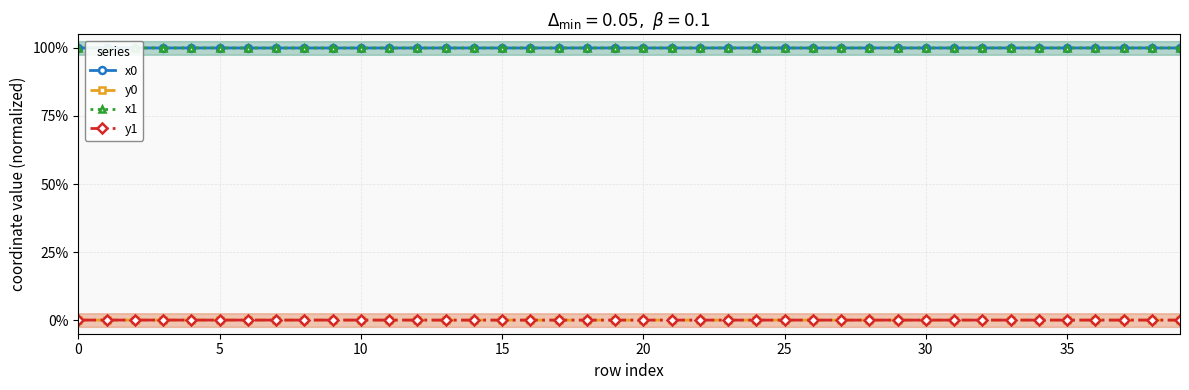

How many lines are shown in the chart?

4